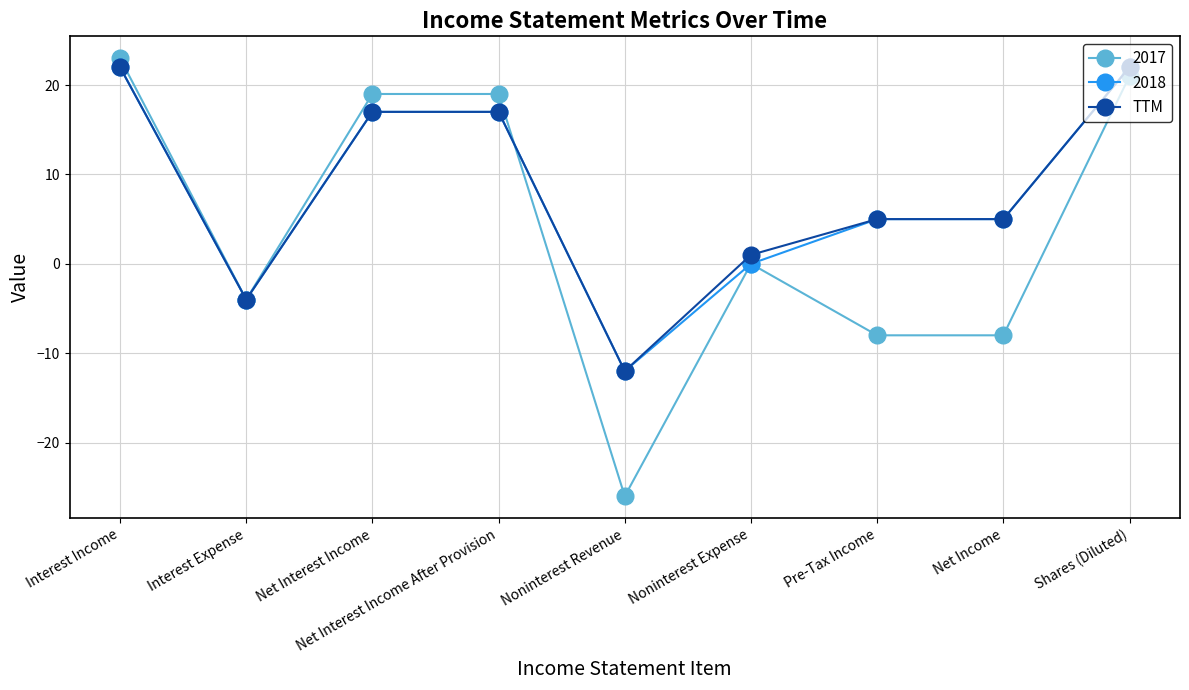

Count the number of data series in this chart.

3